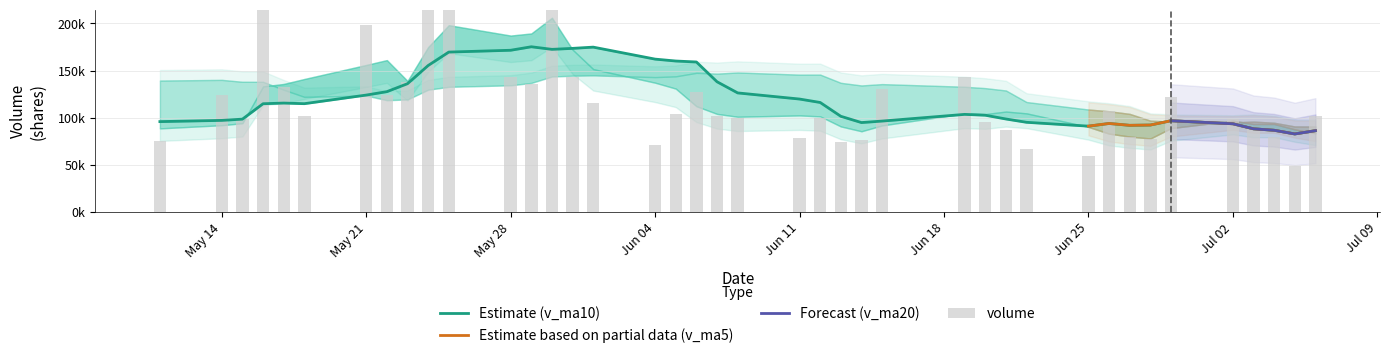

What are all the series names shown in the legend?

volume, v_ma5, v_ma10, v_ma20